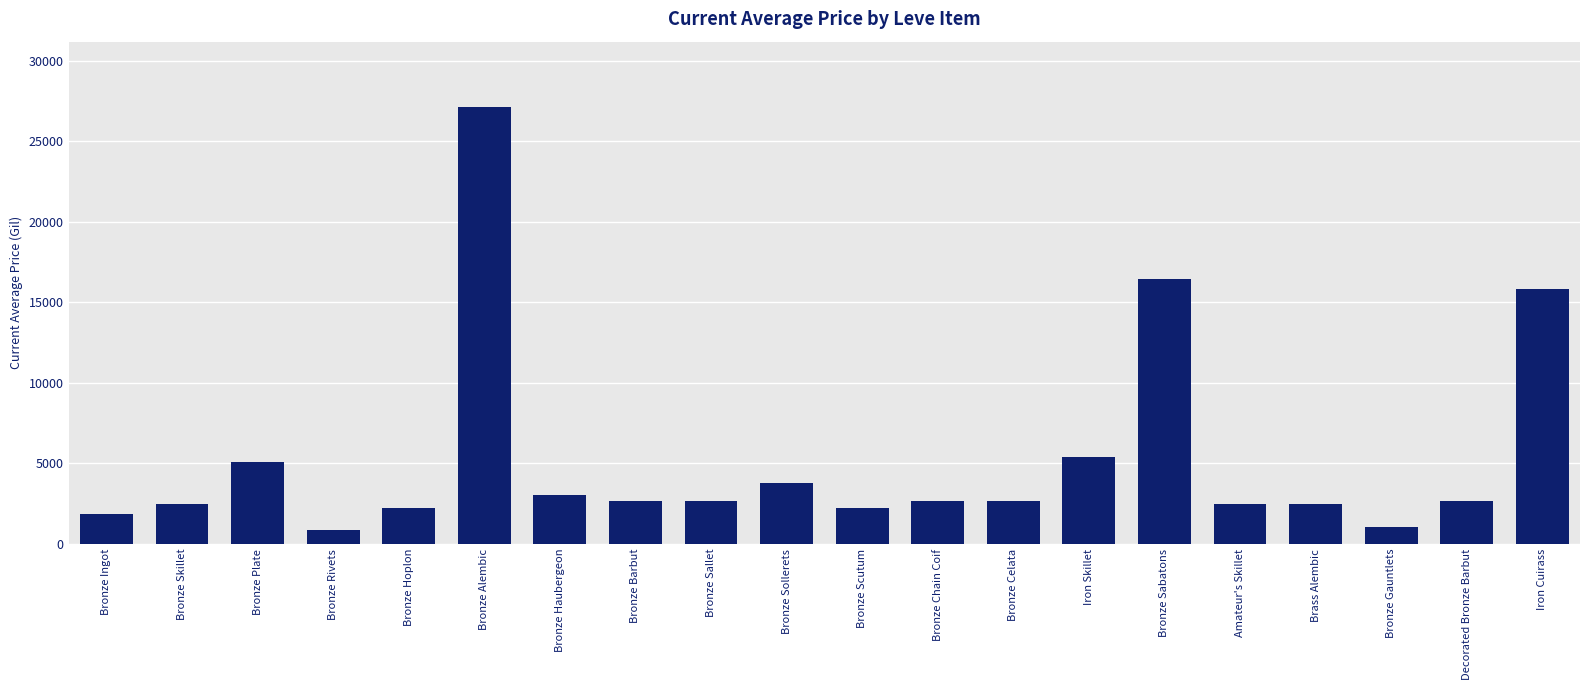

Which has a higher value, Bronze Gauntlets or Bronze Sabatons?

Bronze Sabatons